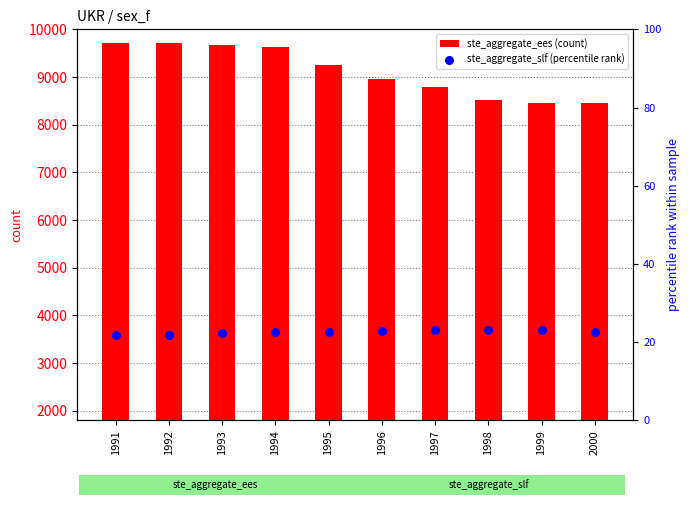

Which series has the largest Y range (max minus min)?

ste_aggregate_ees (count)